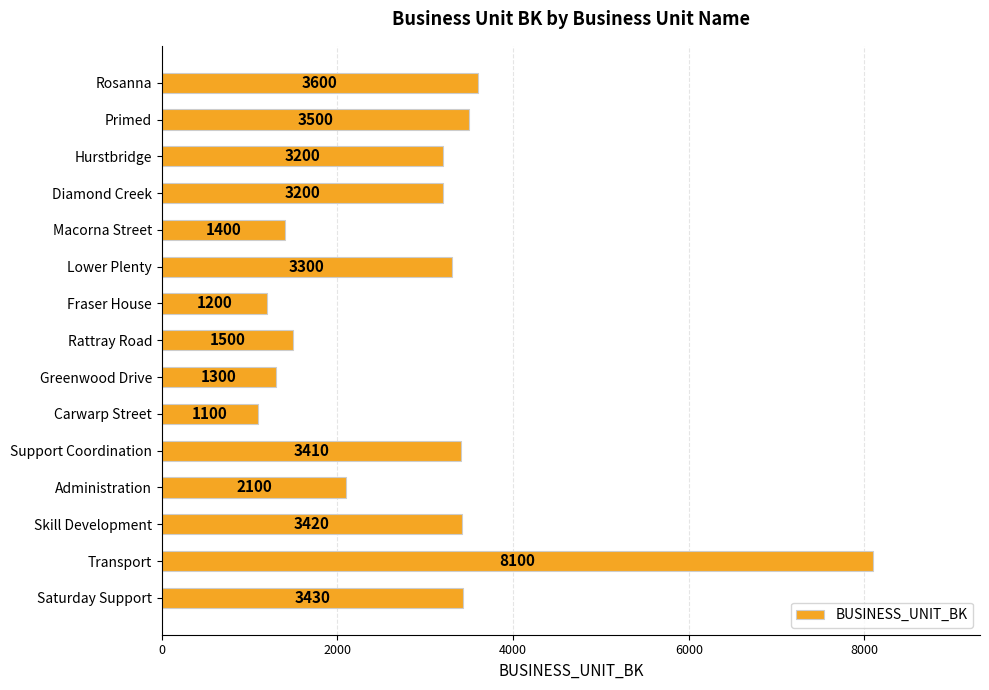

The chart shows a value of 2052 at Diamond Creek. True or false?

False